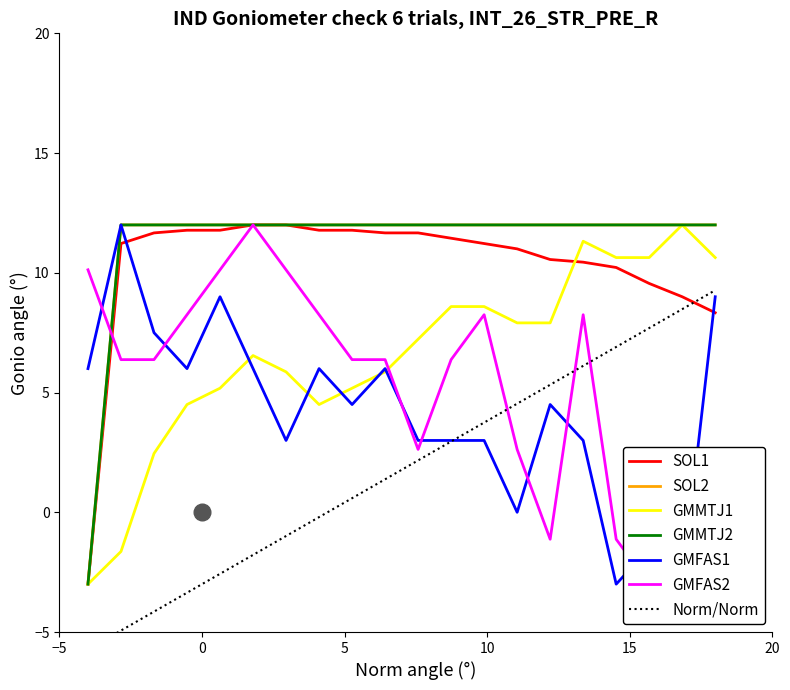

How many values in the SOL2 series are below 12?

1